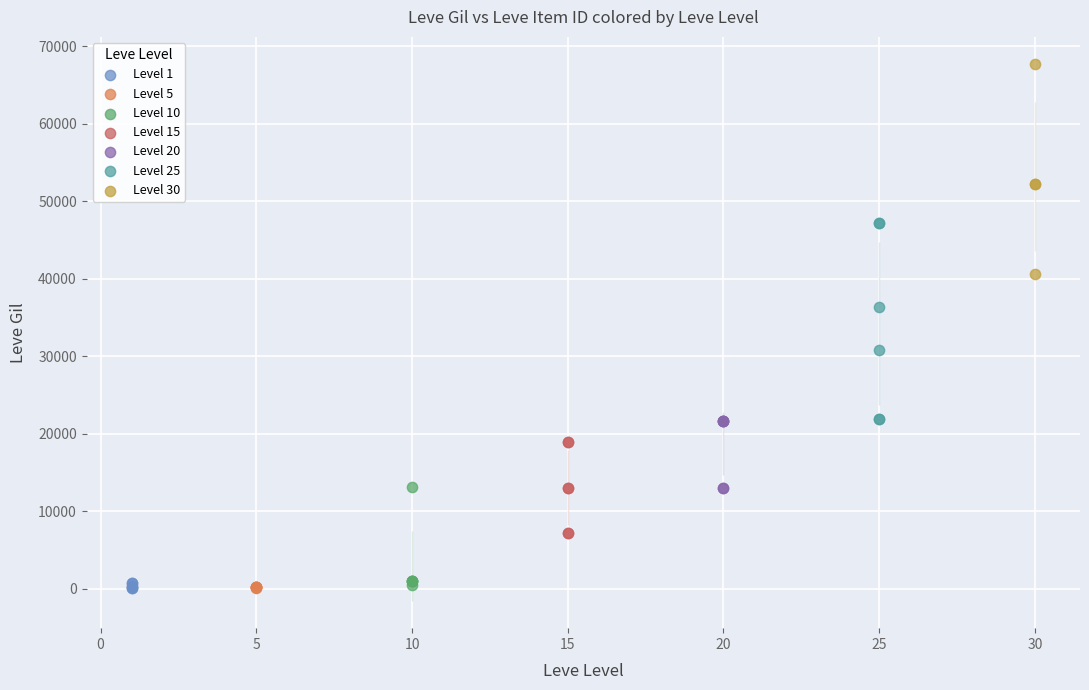

Which series contains the highest Y value?

Level 30